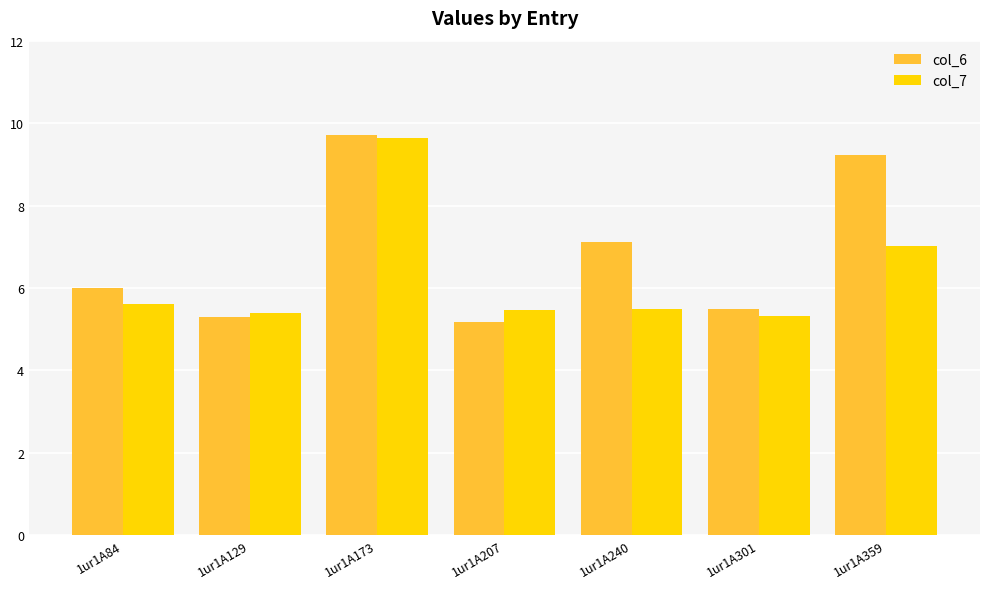

Reading left to right, list all the values displayed in this chart.

col_6: 6.0	5.3	9.7	5.2	7.1	5.5	9.2
col_7: 5.6	5.4	9.6	5.5	5.5	5.3	7.0